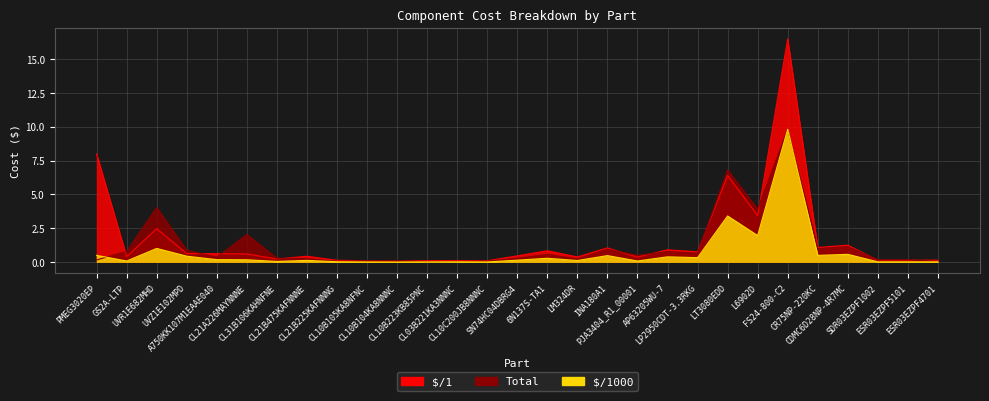

After their last crossing, which series has the higher values: $/1000 or Total?

Total